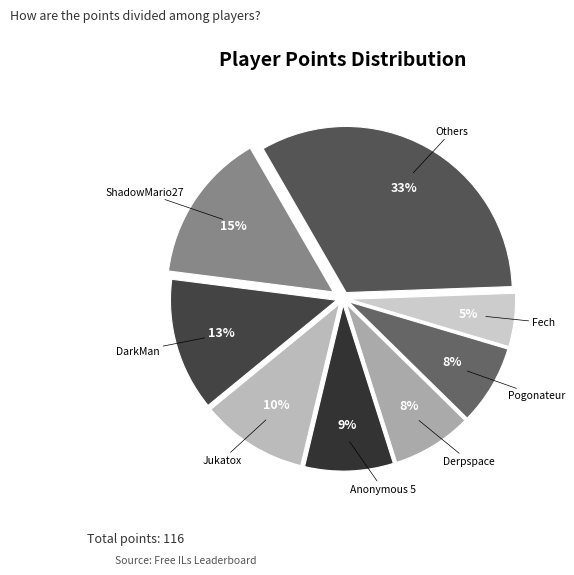

To the nearest percent, what portion does Fech represent?

5%